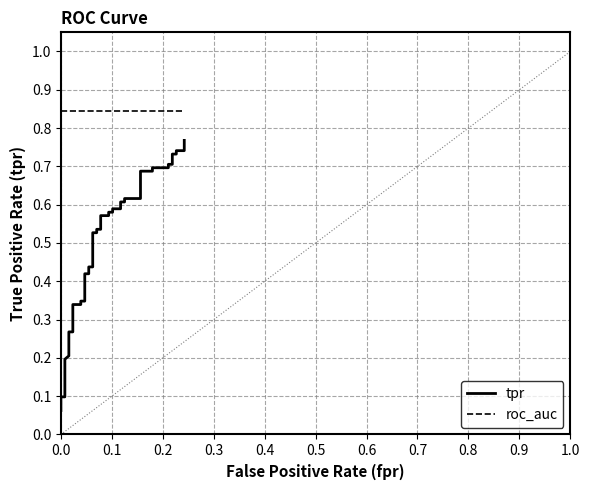

Rank the series by their average value, from lowest to highest.

tpr, roc_auc